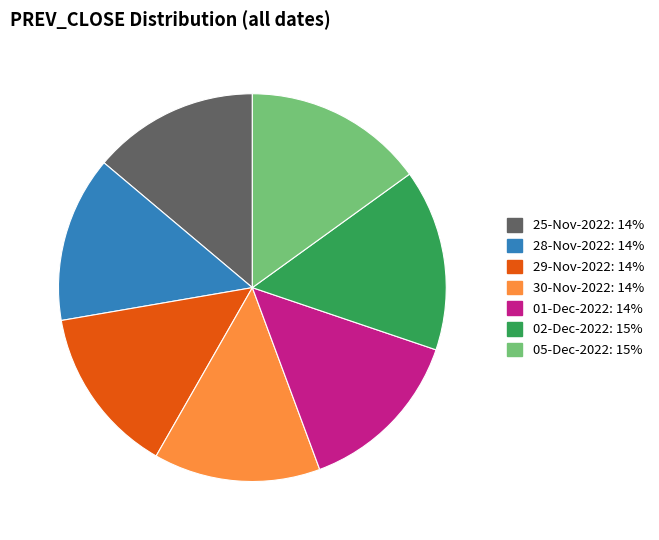

Does 05-Dec-2022 account for over 50% of the chart?

No